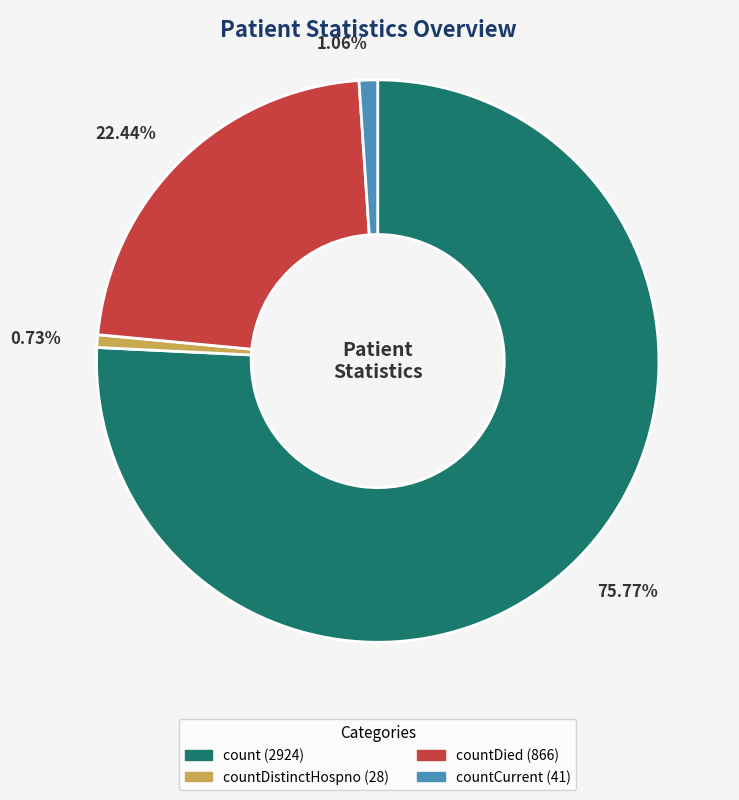

Does any single category account for the majority?

Yes